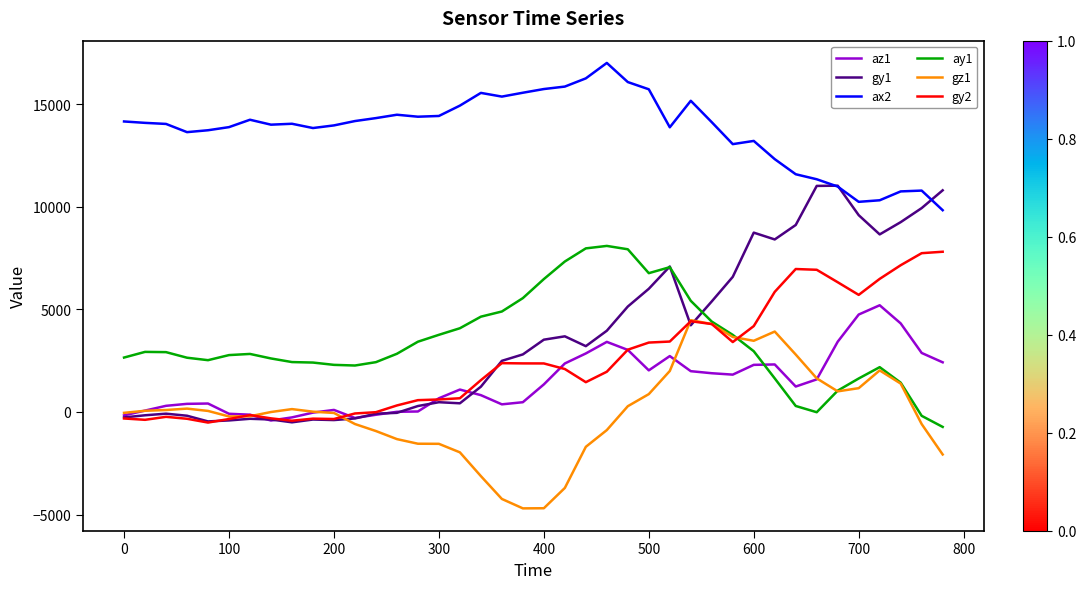

How many values in the gy1 series are below 3207?

20